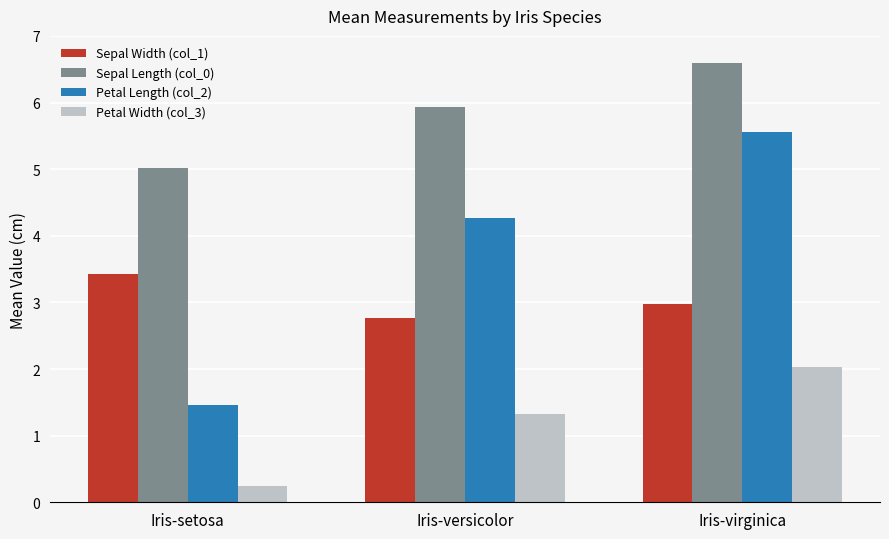

What is the value of the Sepal Width (col_1) bar at the 1st from the left?

3.4